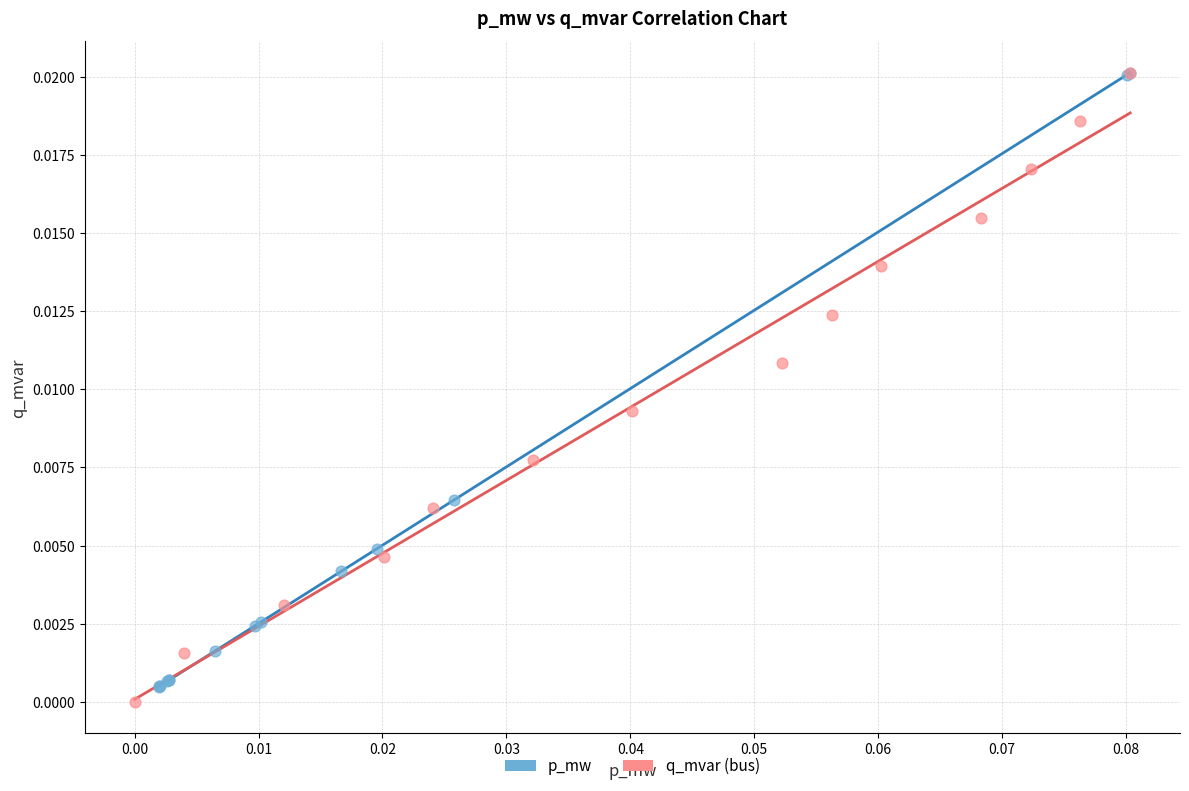

What are all the series names shown in the legend?

p_mw, q_mvar (bus)